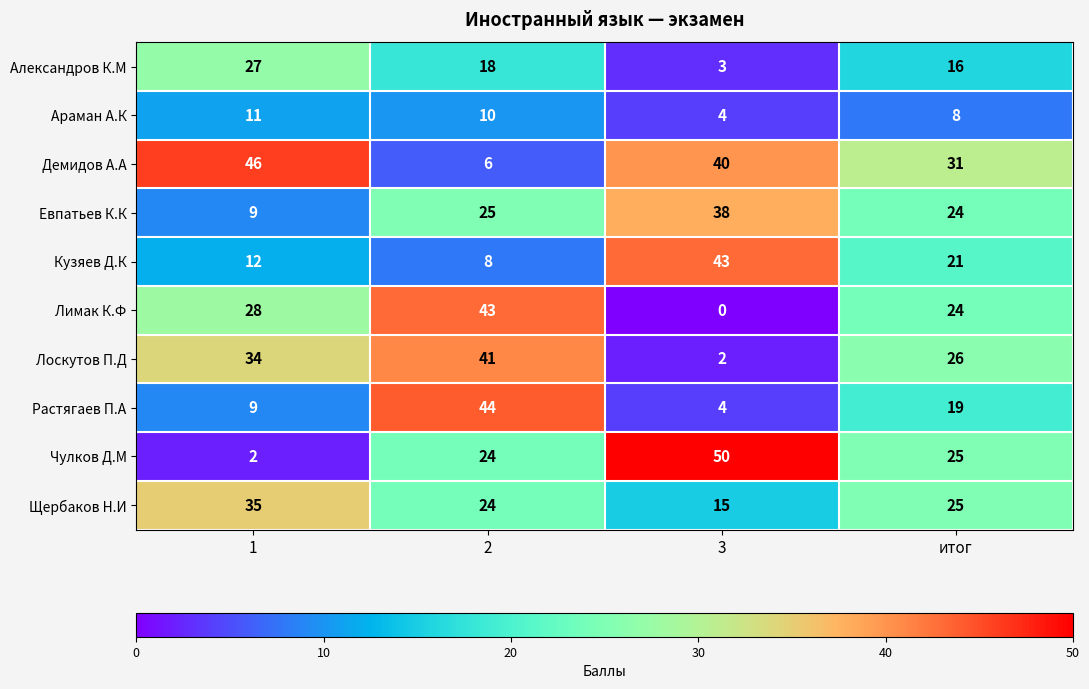

What is the spread (max minus min) of values at 3?

50